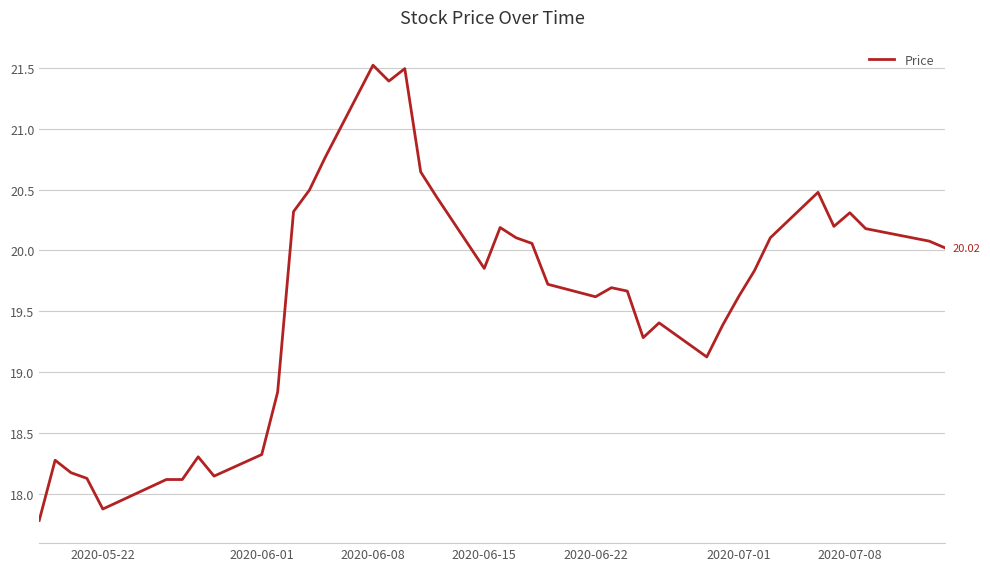

What is the difference between the maximum and minimum values?

3.7